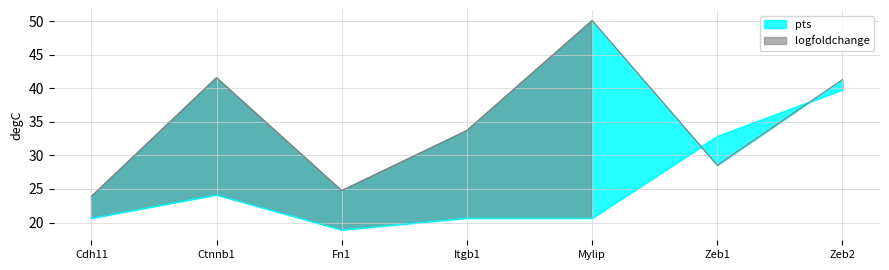

What is the approximate value of pts at Ctnnb1?

24.1